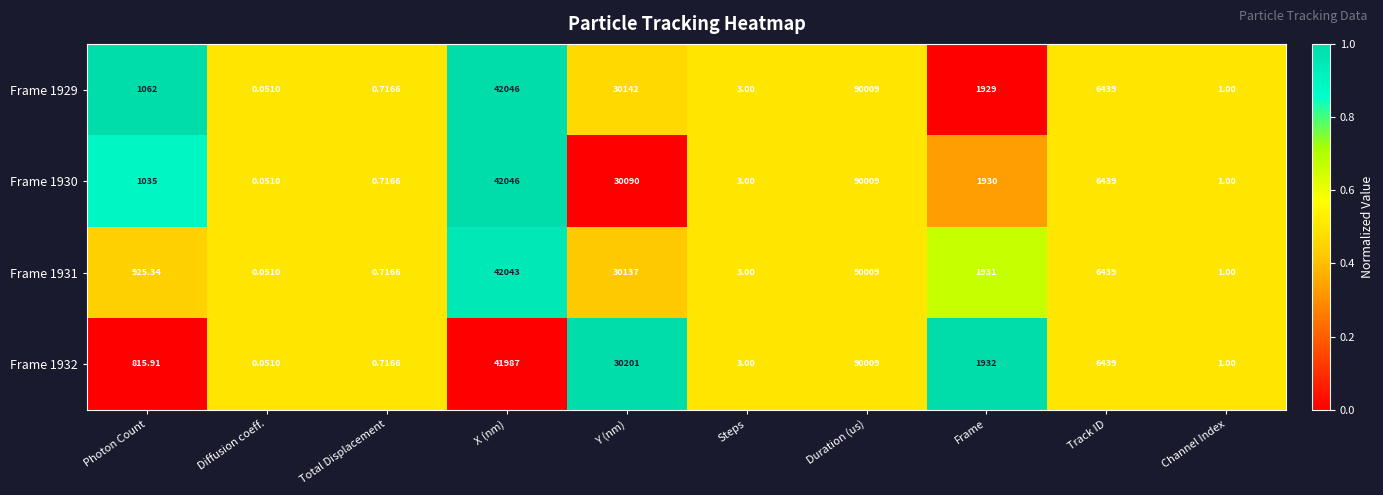

Rank the categories by Frame 1932 value from lowest to highest.

Diffusion coeff., Total Displacement, Channel Index, Steps, Photon Count, Frame, Track ID, Y (nm), X (nm), Duration (us)